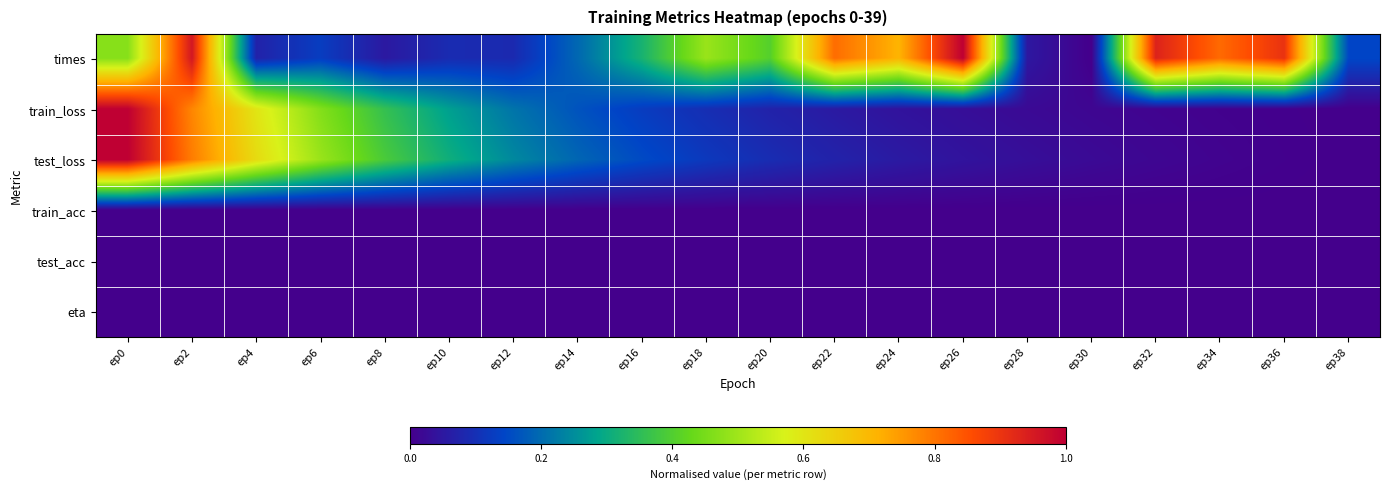

List the series in order of their peak value, lowest first.

train_acc, test_acc, eta, times, train_loss, test_loss